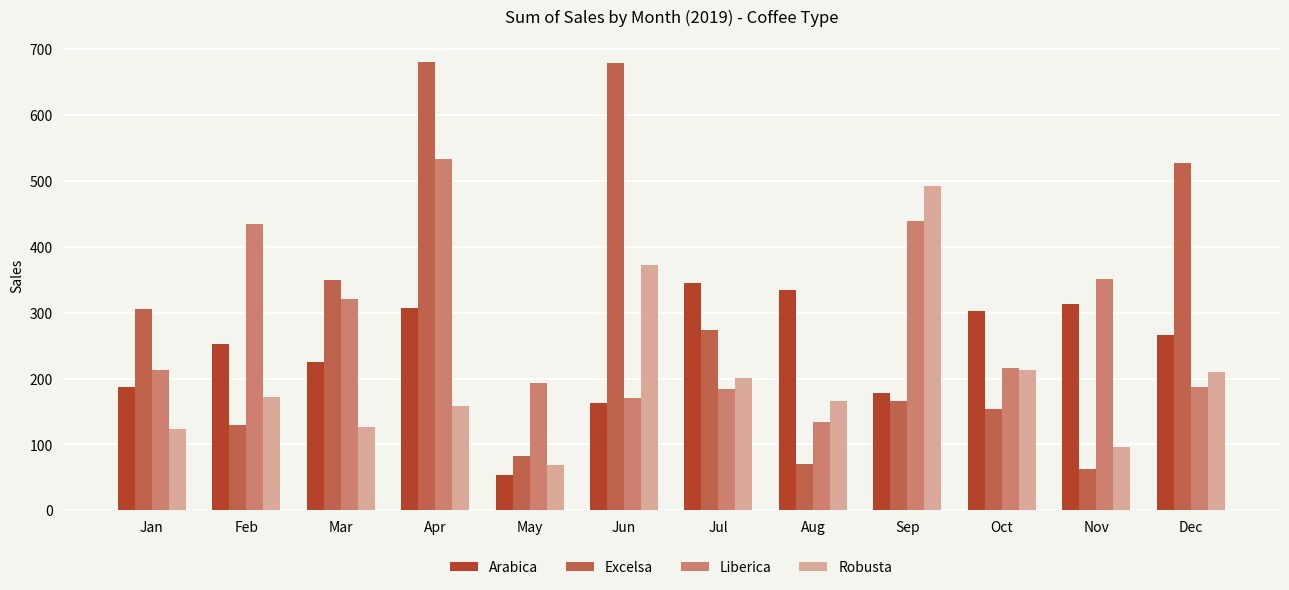

At which category is the sum across all series the highest?

Apr